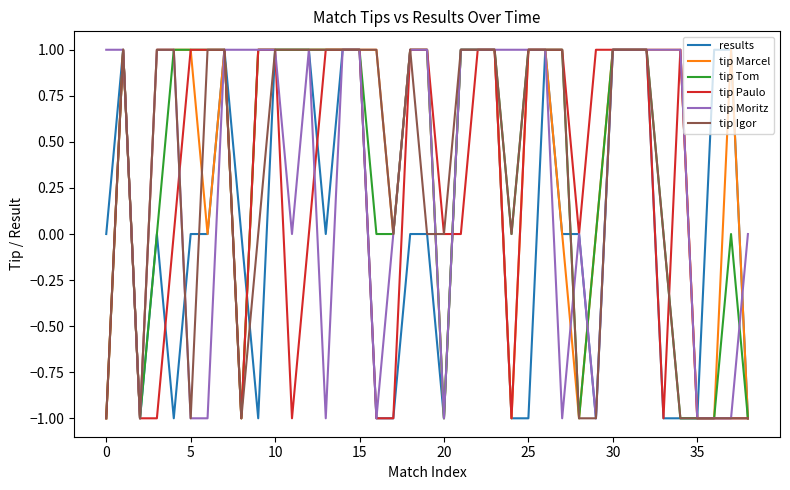

What are all the series names shown in the legend?

results, tip Marcel, tip Tom, tip Paulo, tip Moritz, tip Igor